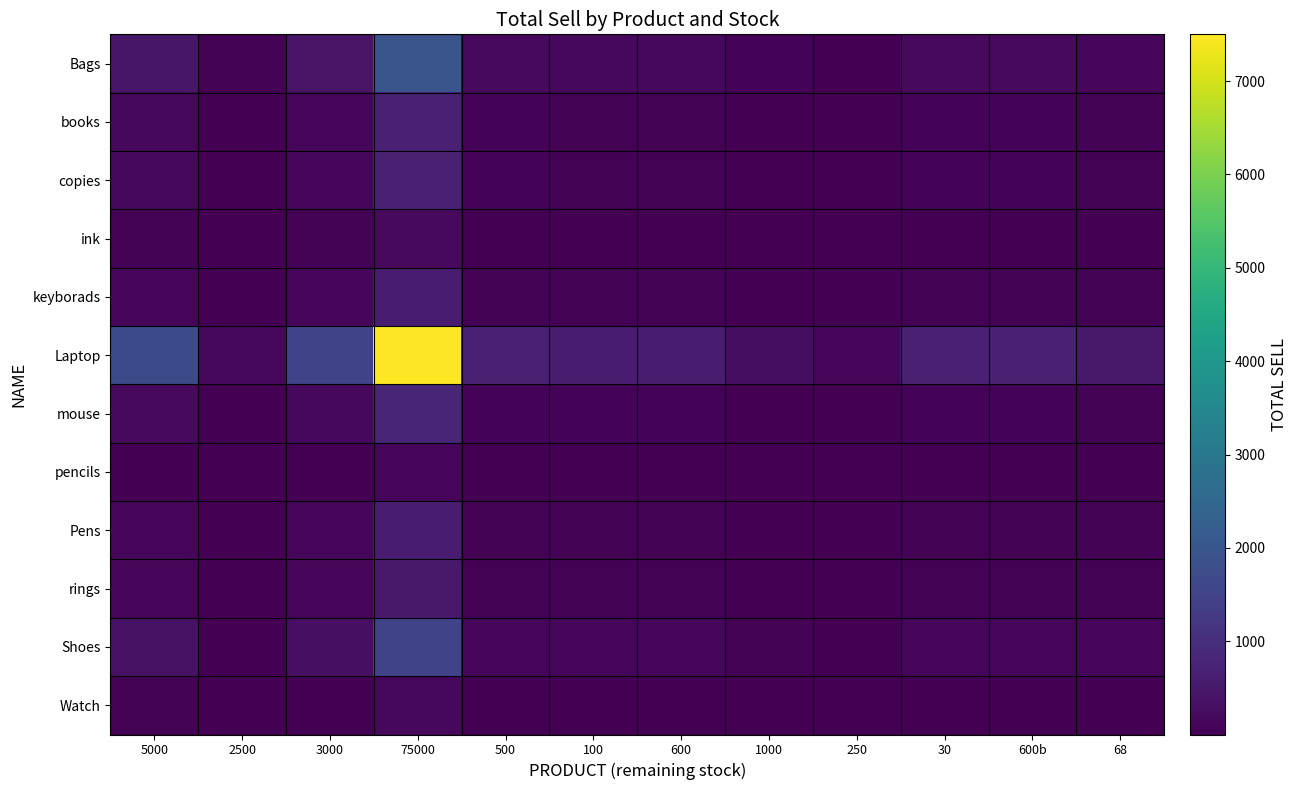

Which has a higher value, 2500 or 75000?

75000